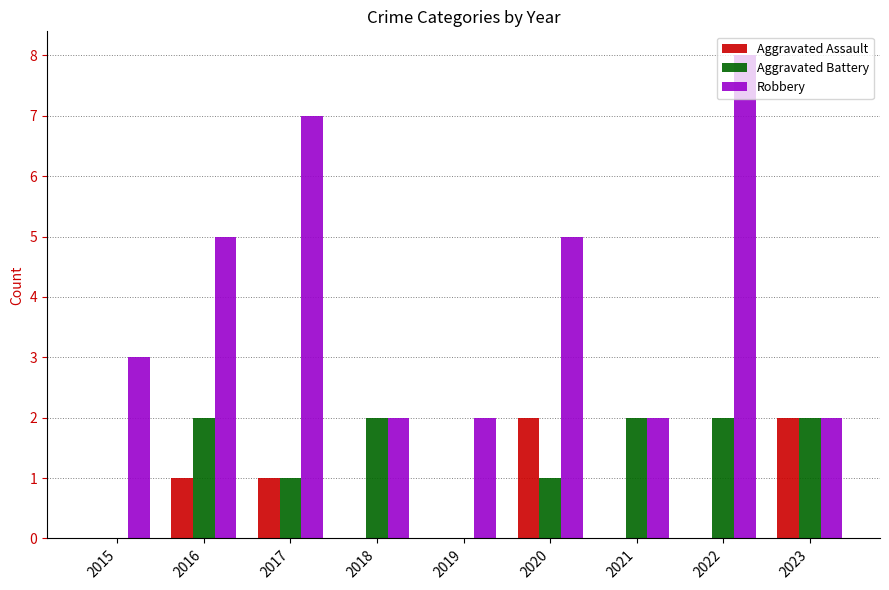

Reading left to right, what are all the values shown in this chart?

Aggravated Assault: 2015=0	2016=1	2017=1	2018=0	2019=0	2020=2	2021=0	2022=0	2023=2
Aggravated Battery: 2015=0	2016=2	2017=1	2018=2	2019=0	2020=1	2021=2	2022=2	2023=2
Robbery: 2015=3	2016=5	2017=7	2018=2	2019=2	2020=5	2021=2	2022=8	2023=2